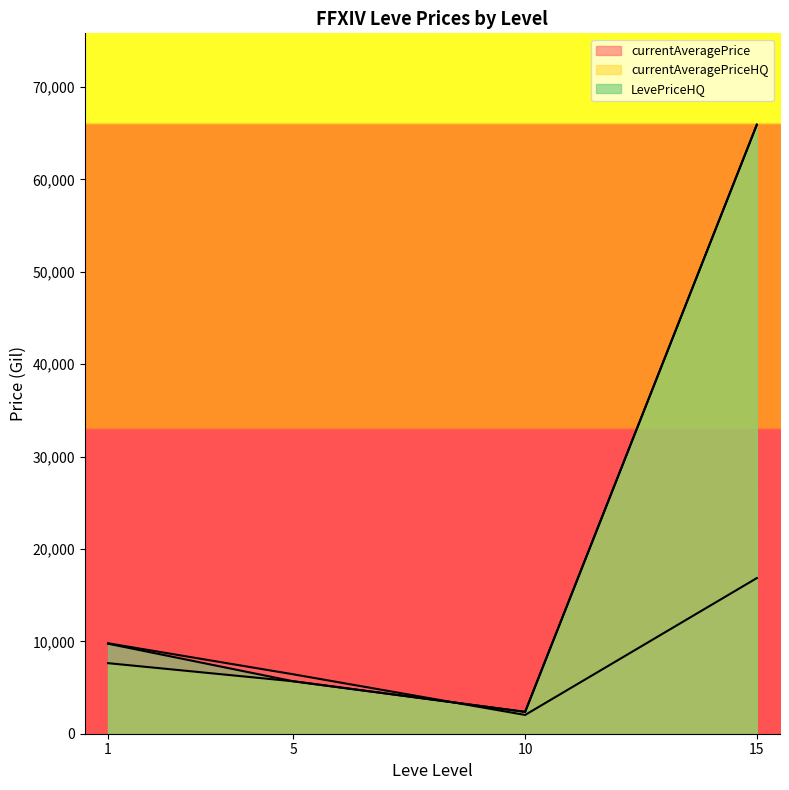

At which category is the sum across all series the highest?

15